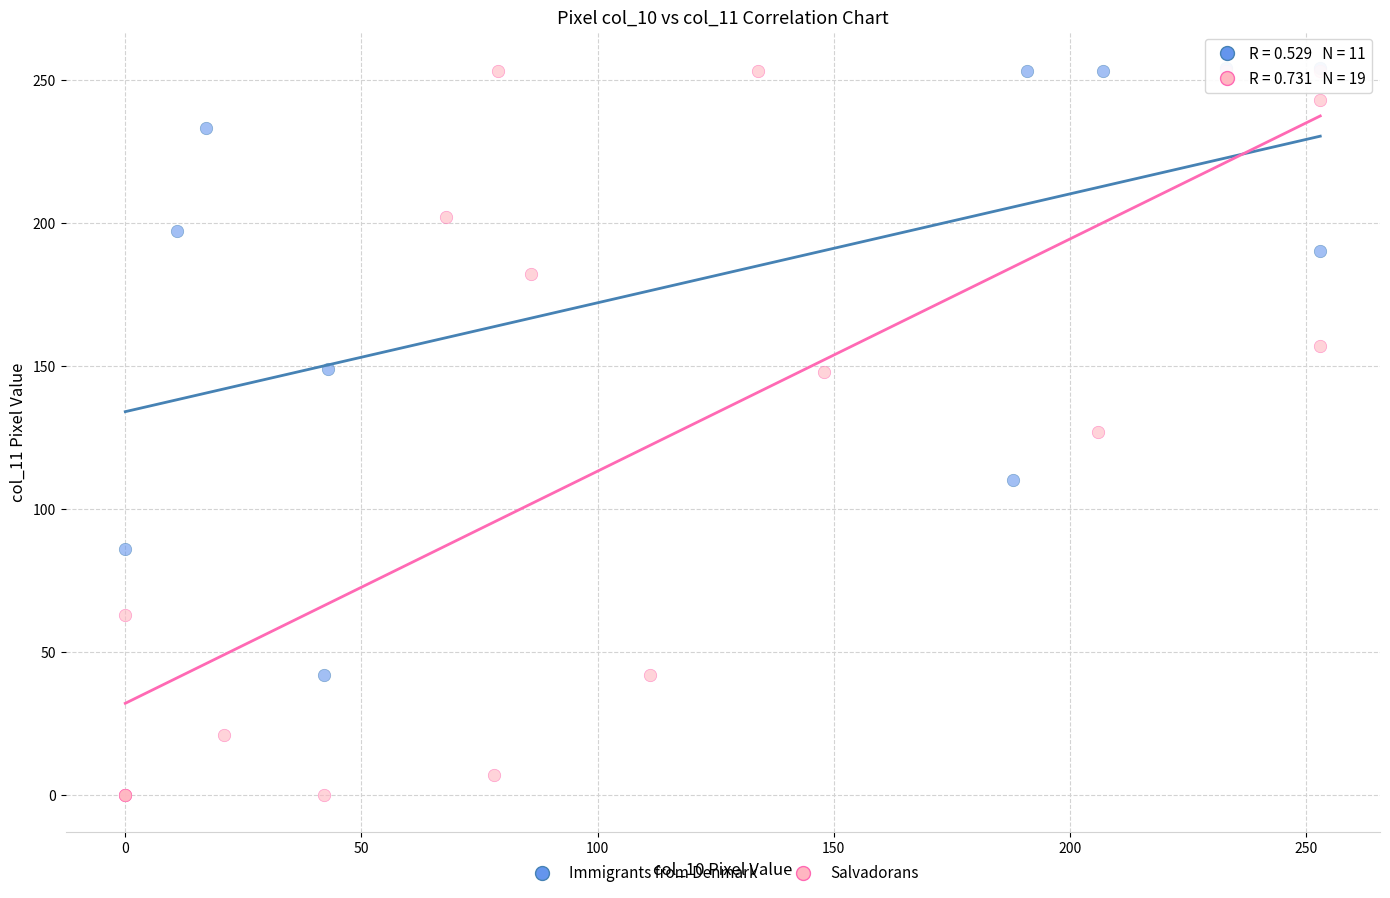

Which series contains the lowest Y value?

Salvadorans